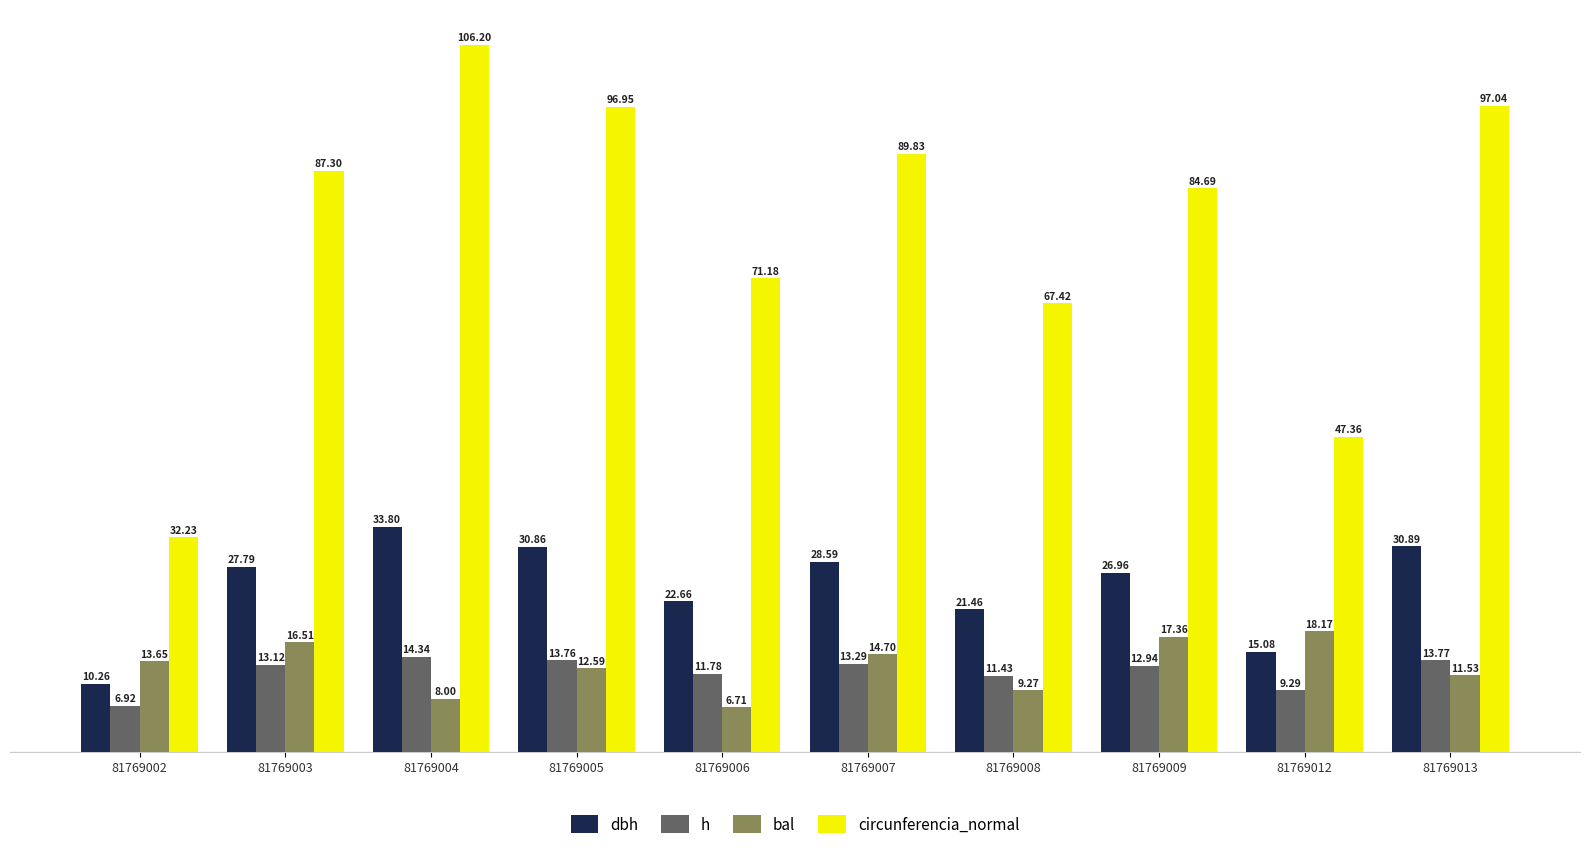

How many bars are there in each group?

4